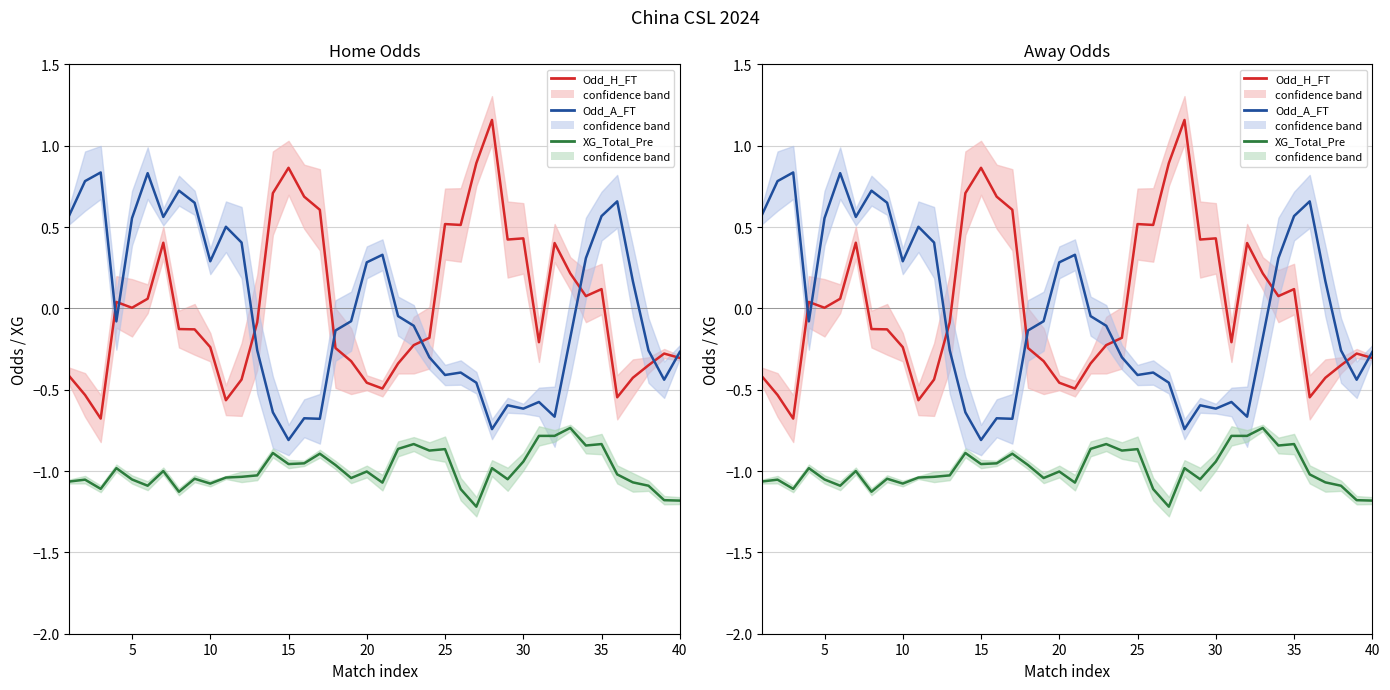

What is the difference between the maximum and minimum values in the Odd_A_FT series?

1.6